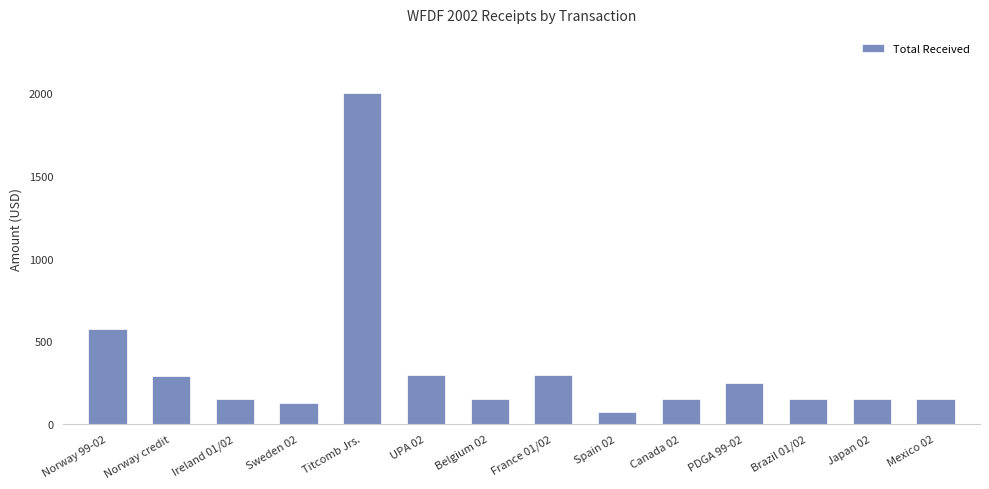

What is the change in value from Norway 99-02 to Brazil 01/02?

-423.2